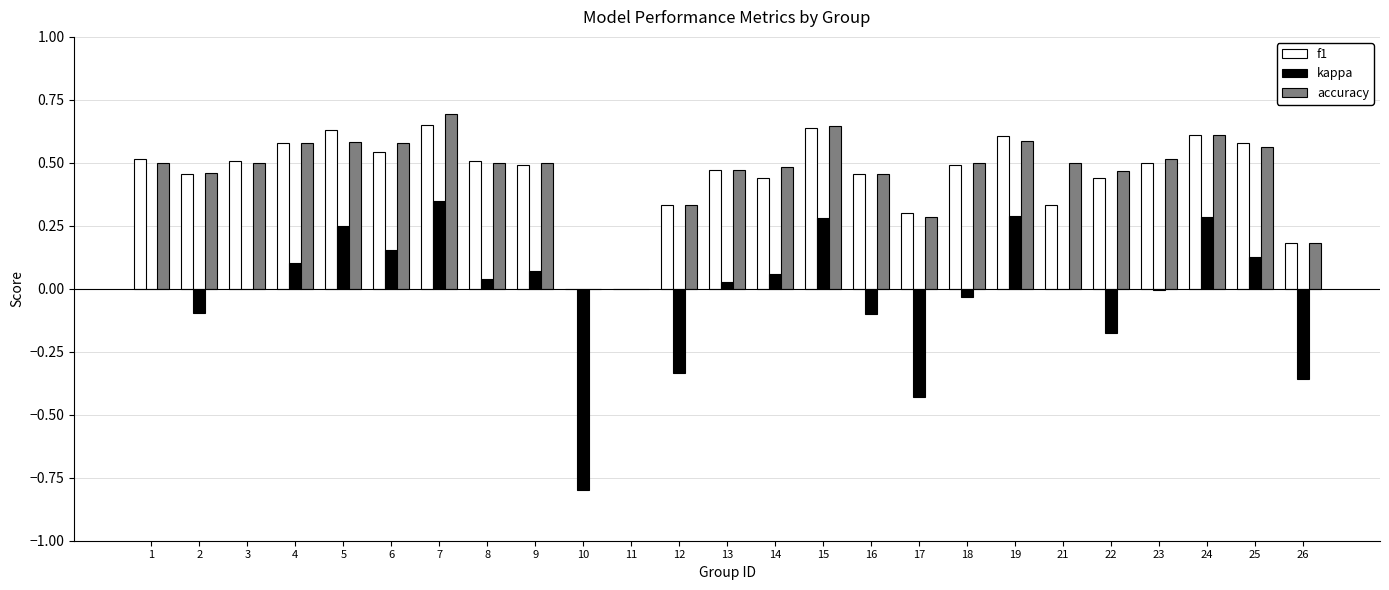

Which series has the widest spread of values?

kappa